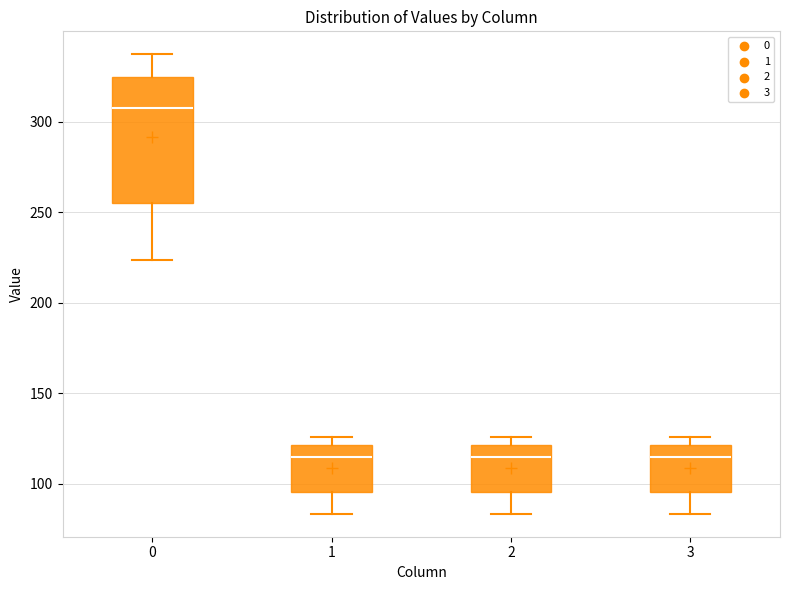

Which box is the tallest, from its lower edge to its upper edge?

0